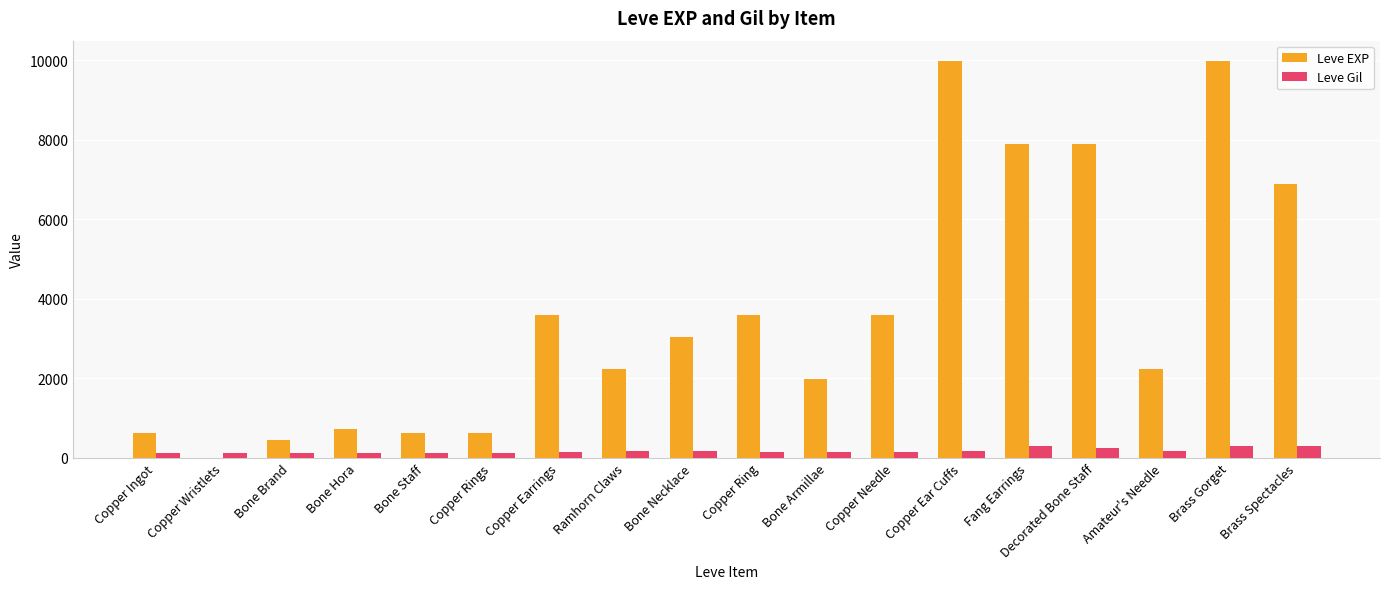

What is the highest value of the Leve Gil series?

293